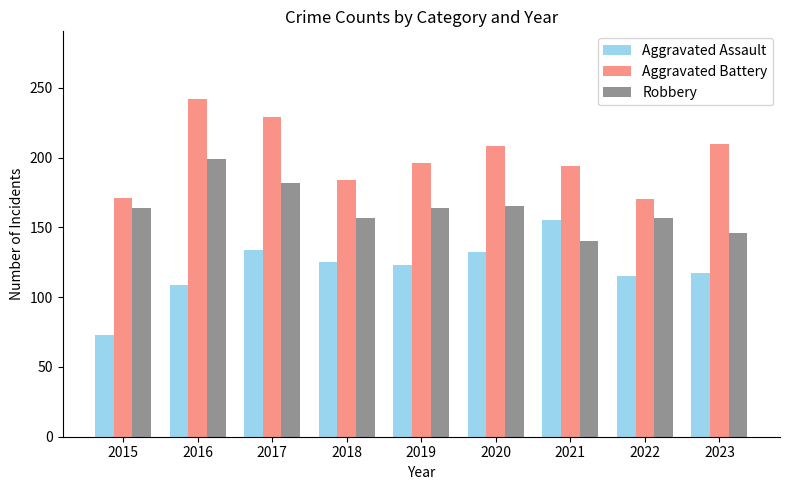

Where does the Aggravated Battery series first go above 196?

2016